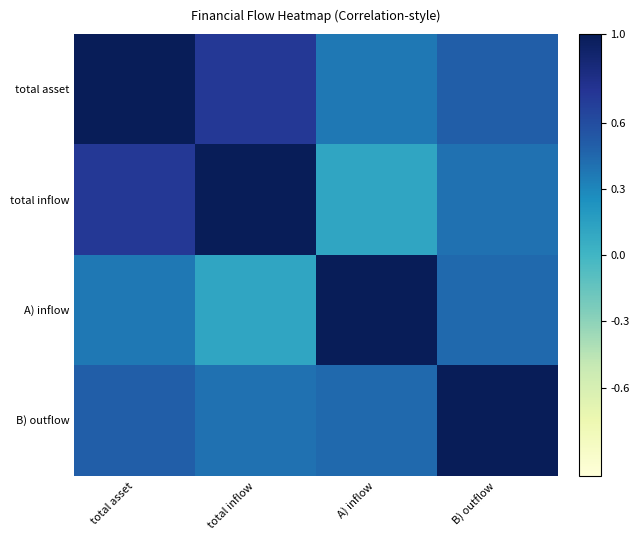

How many categories are shown in the chart?

4